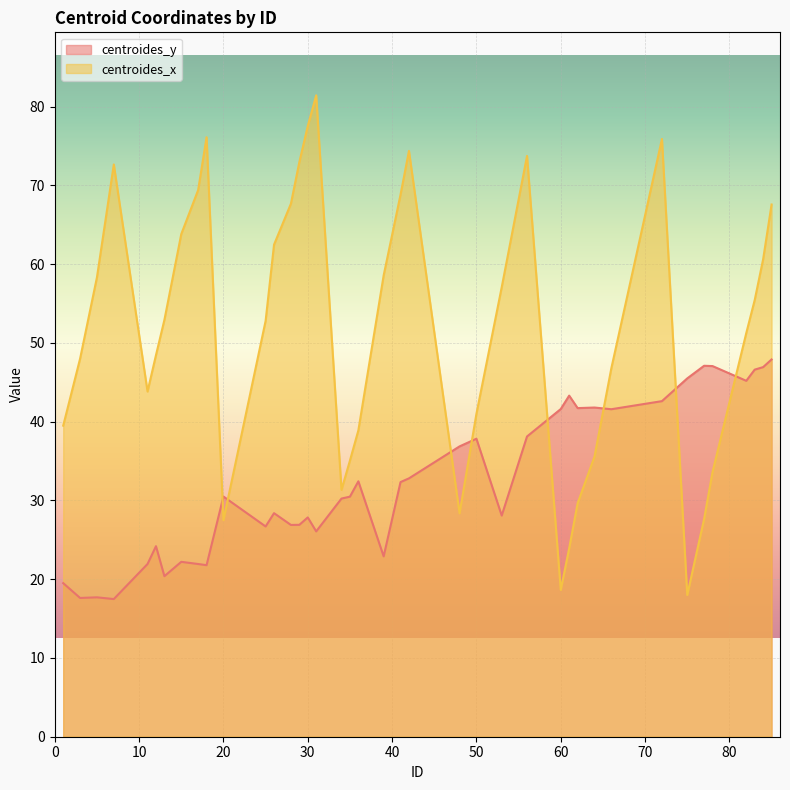

Rank the series by their average value, from highest to lowest.

centroides_x, centroides_y